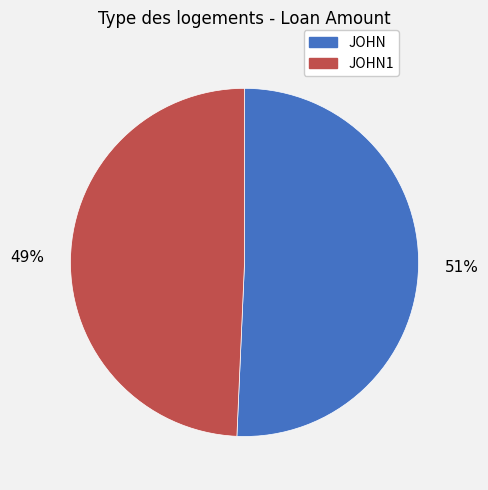

What percentage is the JOHN1 slice, to the nearest percent?

49%